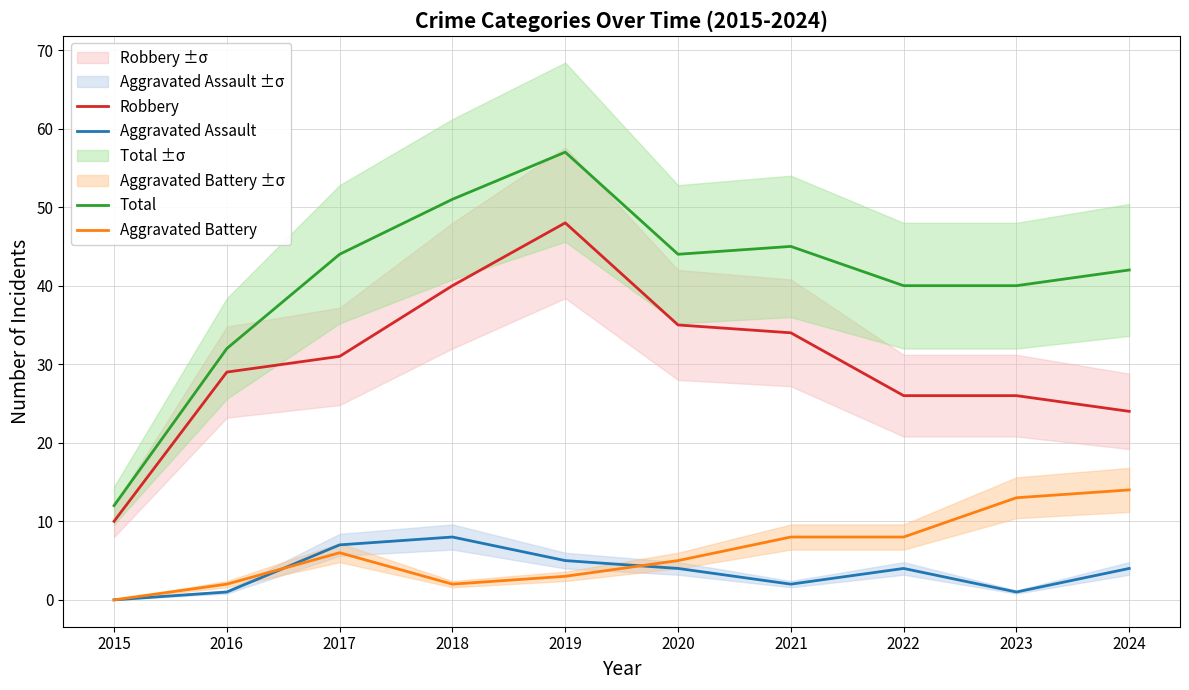

Which series changed the most between 2019 and 2024?

Robbery